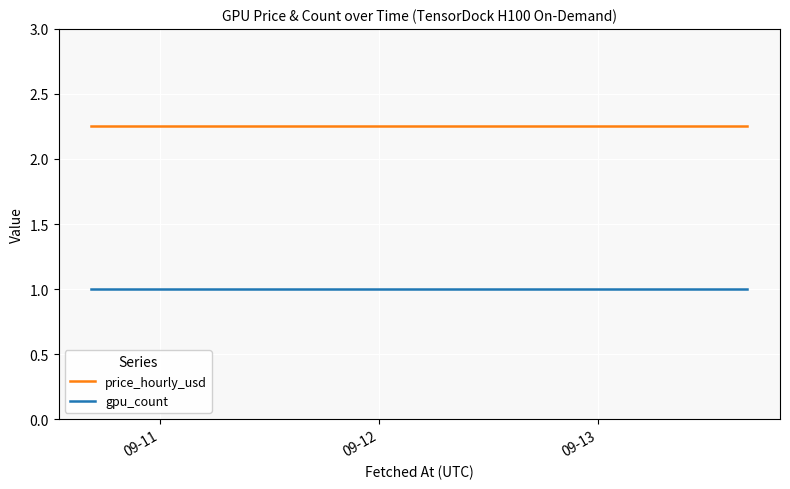

What is the smallest value displayed?

1.0